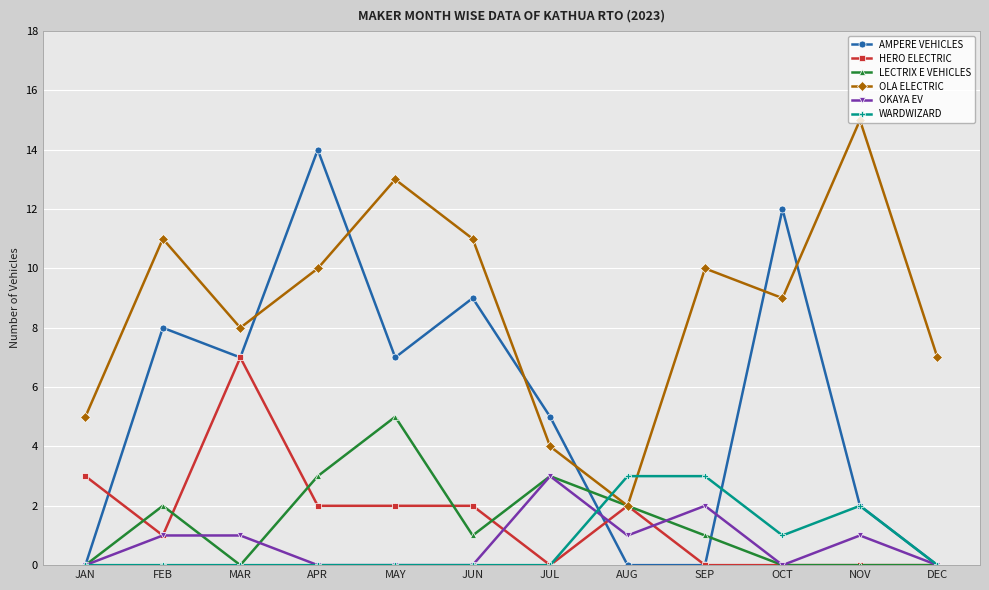

What position from the left is MAR?

3